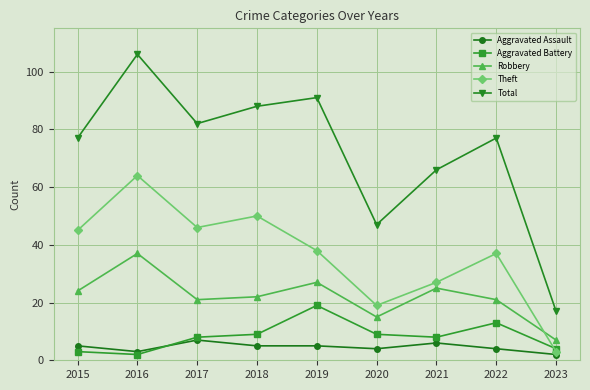

What is the highest value of the Aggravated Assault series?

7